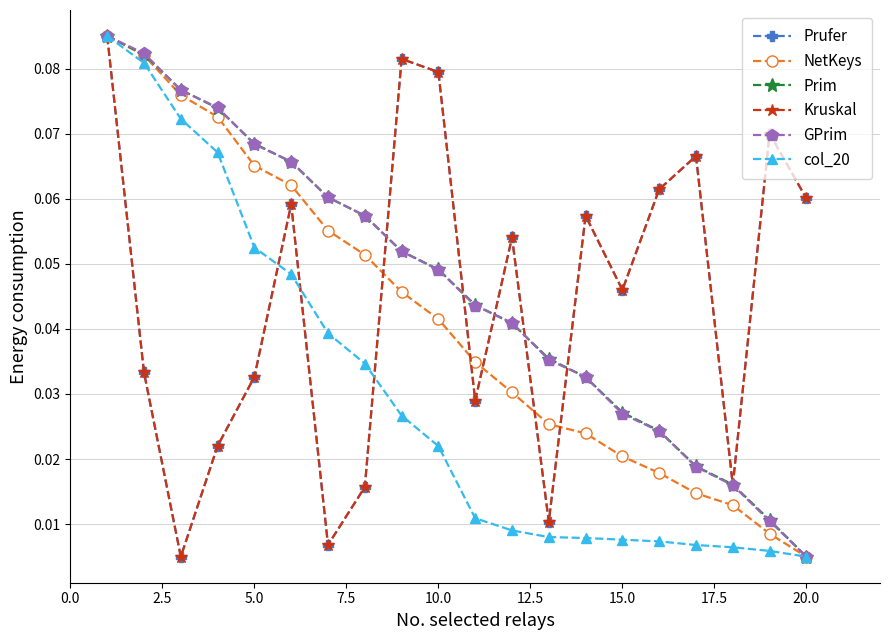

Is this an area chart (filled region under the line)?

No